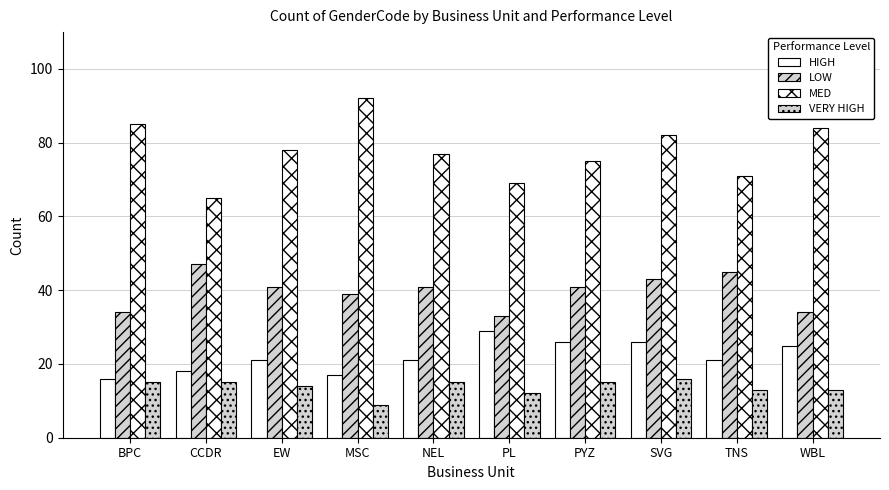

How many values in the VERY HIGH series are below 15?

5